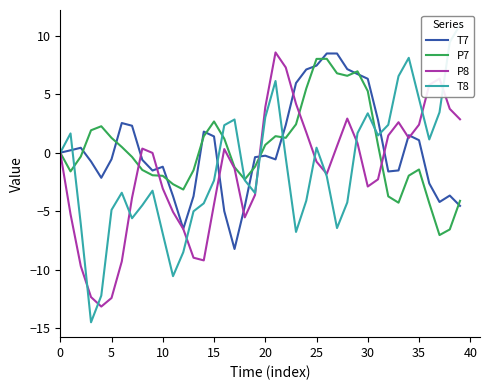

What is the value of the T7 point at the 14th from the left?

-3.7